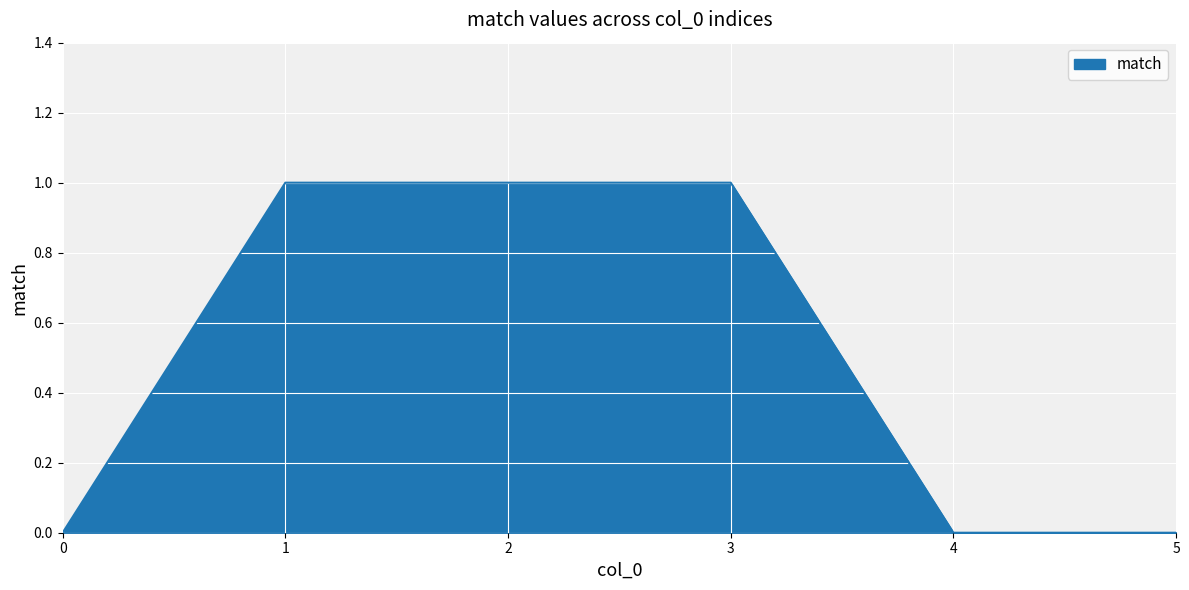

What is the difference between the values at 5 and 3?

1